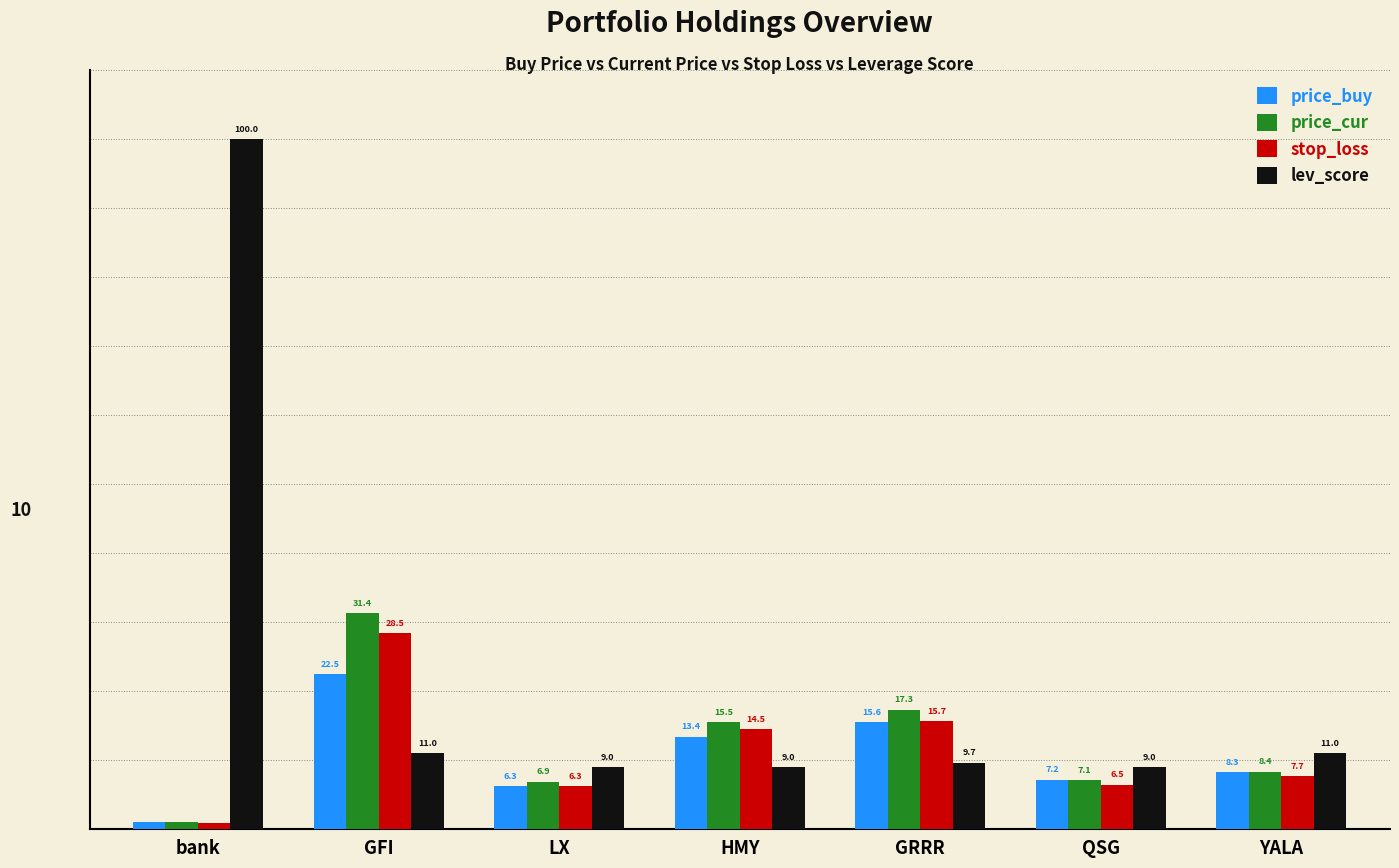

What is the label of the 7th bar from the right?

bank